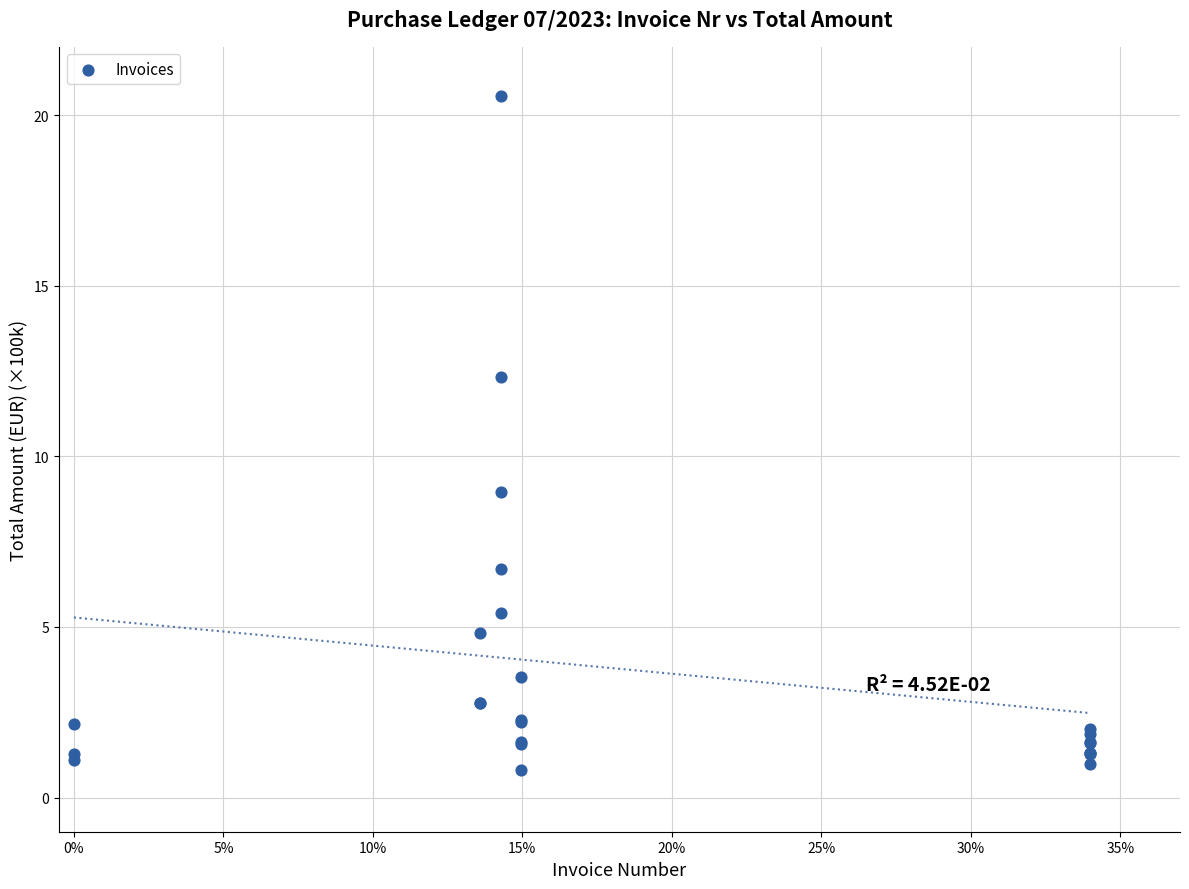

What Y value in the scatter plot is closest to 10?

9.0